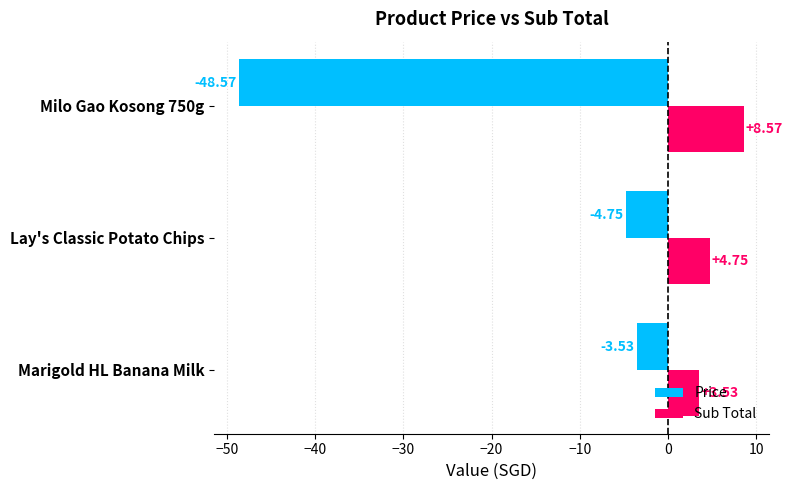

What is the average value of the Sub Total series?

5.6